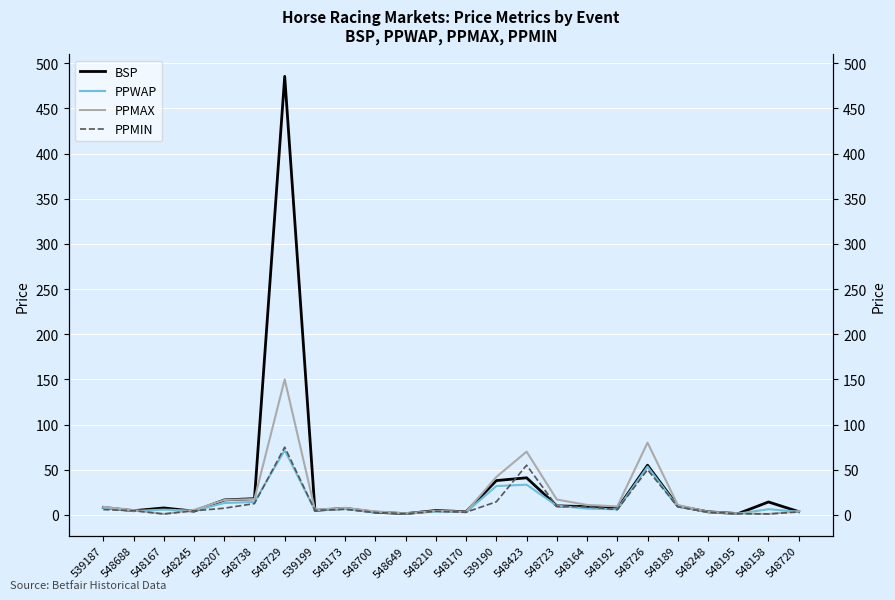

What is the difference between the second highest and minimum values in the BSP series?

53.6